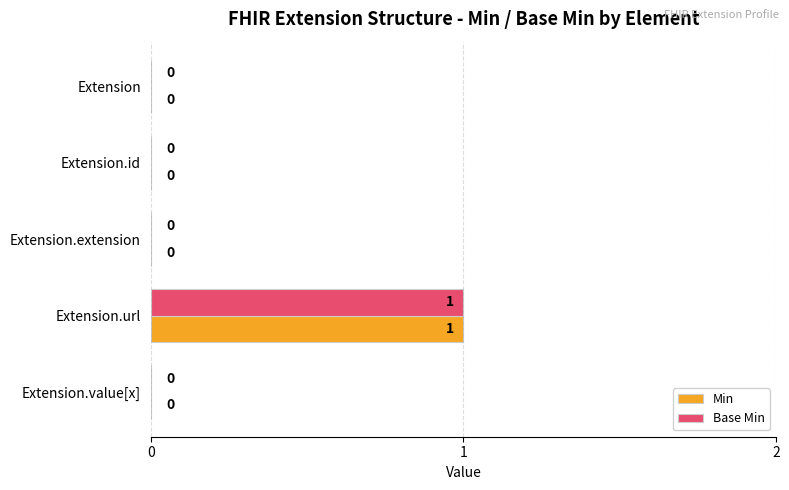

True or false: Base Min has a value of -1 at Extension.value[x].

False